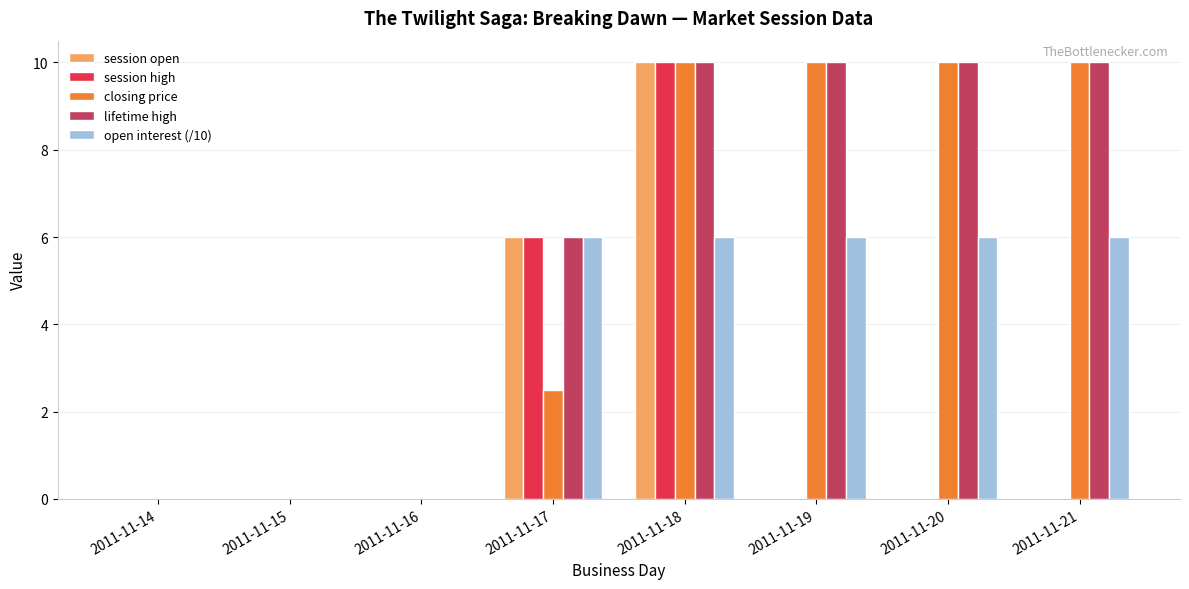

Is it true that closing price equals -4.4 at 2011-11-14?

False